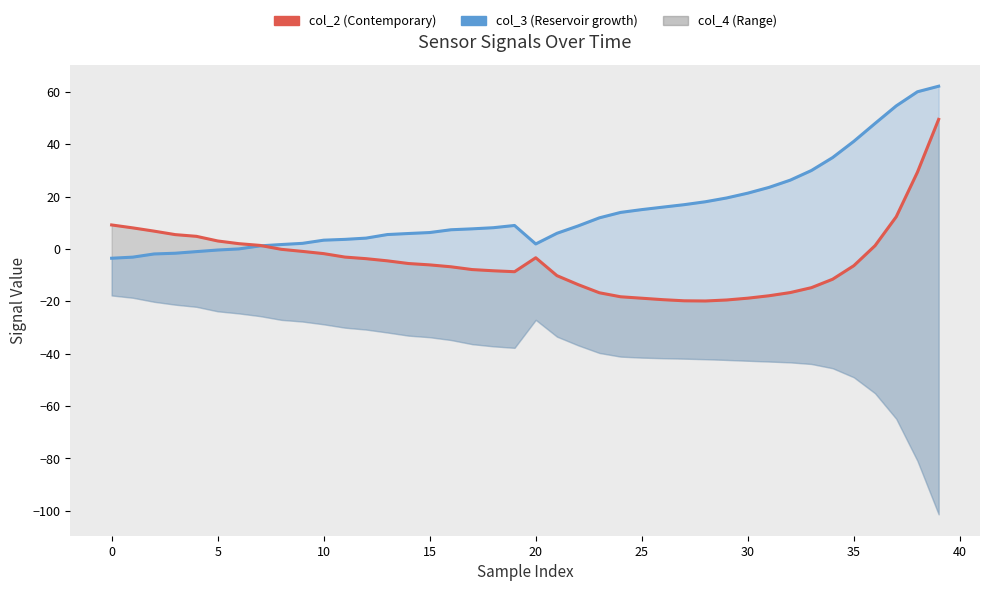

Reading right to left, transcribe all the data shown in this chart.

col_3: 62.1	60.0	54.6	47.9	41.1	34.9	29.9	26.2	23.5	21.3	19.4	18.0	16.9	16.0	15.0	13.9	11.9	8.8	6.0	1.9	8.9	8.1	7.7	7.3	6.2	5.9	5.5	4.1	3.6	3.3	2.1	1.7	1.2	-0.0	-0.4	-1.0	-1.7	-1.9	-3.1	-3.6
col_2: 49.5	29.3	12.3	1.2	-6.4	-11.6	-14.8	-16.7	-17.9	-18.8	-19.5	-19.9	-19.8	-19.4	-18.8	-18.3	-16.8	-13.6	-10.2	-3.4	-8.7	-8.4	-7.9	-6.8	-6.1	-5.6	-4.6	-3.7	-3.1	-1.8	-1.0	-0.2	1.3	2.0	3.0	4.8	5.4	6.8	8.0	9.1